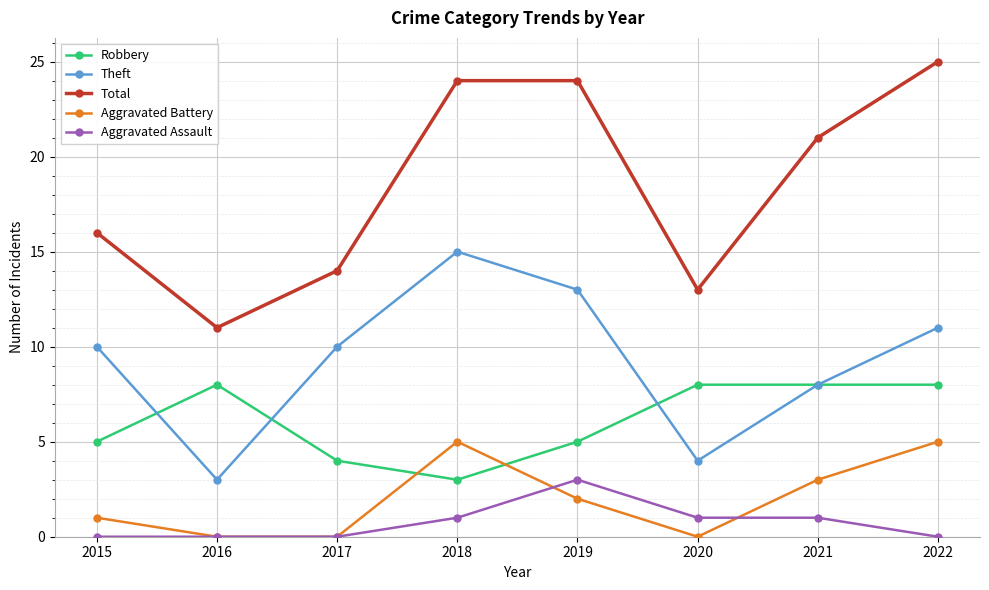

What is the sum of the Theft values at 2015 and 2022?

21